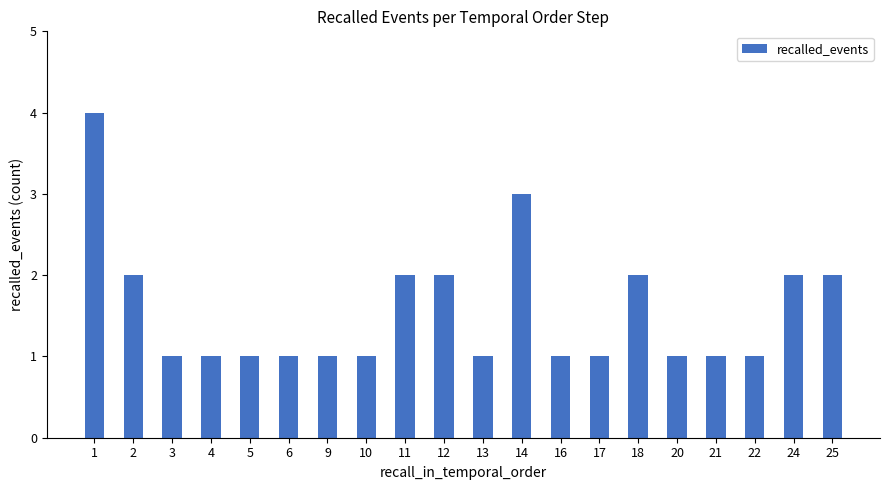

Count the values in the range 1 to 2.

18